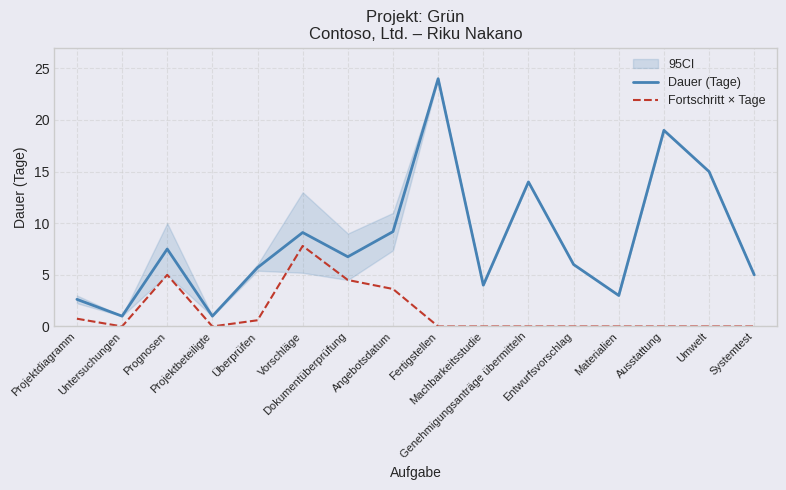

What position from the left is Überprüfen?

5